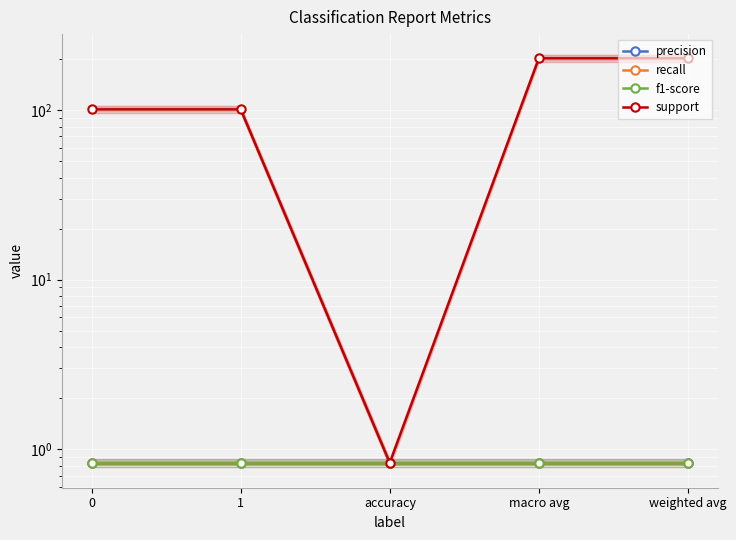

At 1, list the series in order from largest to smallest.

support, precision, recall, f1-score